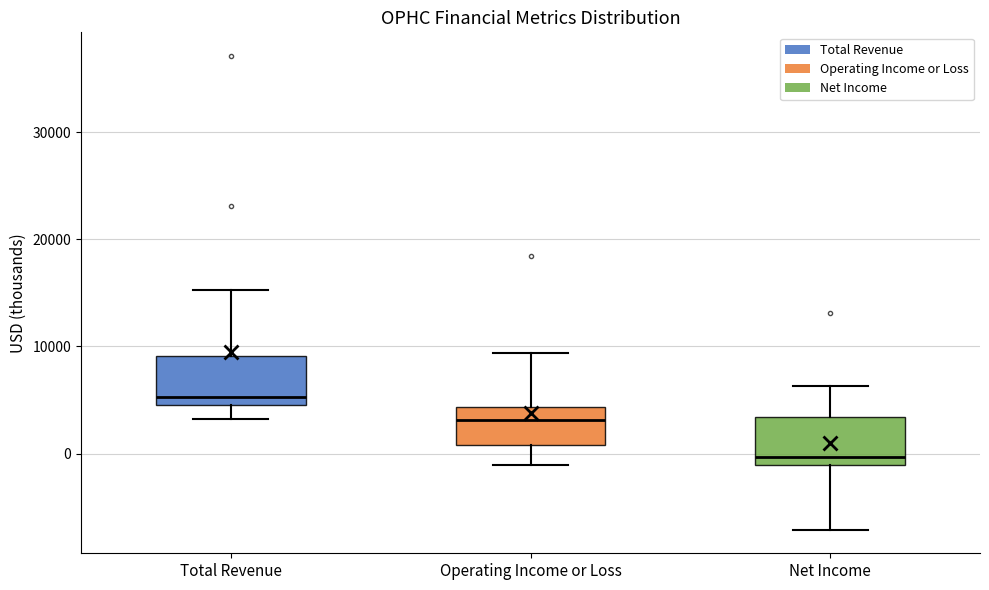

Where does the median line of the box for Net Income sit on the y-axis? The values are not printed on the chart, so give them approximately, as read against the axis.

0